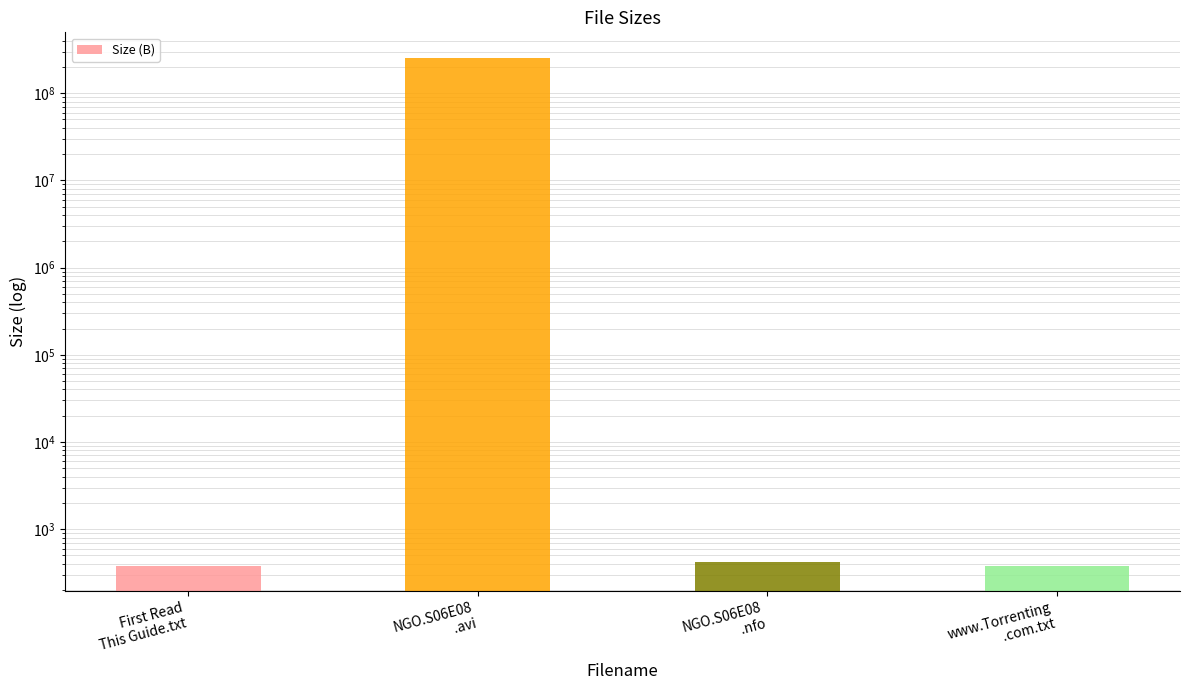

Rank the categories by value from lowest to highest.

First Read
This Guide.txt, www.Torrenting
.com.txt, NGO.S06E08
.nfo, NGO.S06E08
.avi